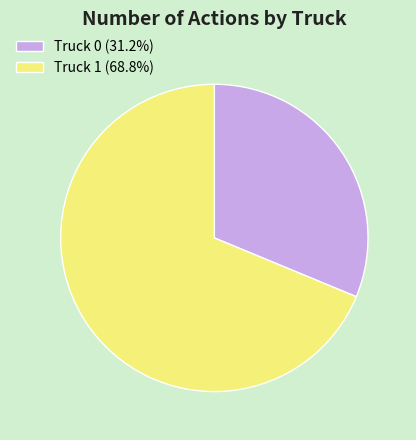

Combined, do Truck 1 (68.8%) and Truck 0 (31.2%) account for over 50%?

Yes